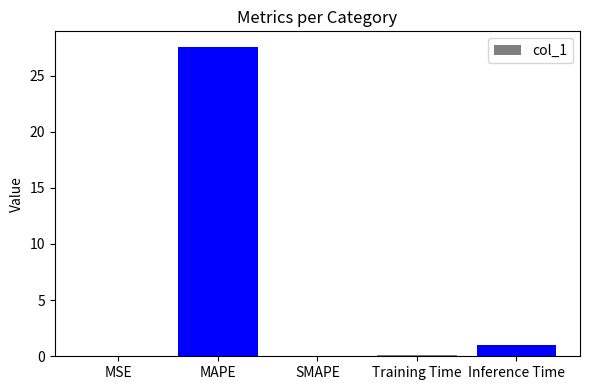

What is the change in value from MSE to Training Time?

+0.1